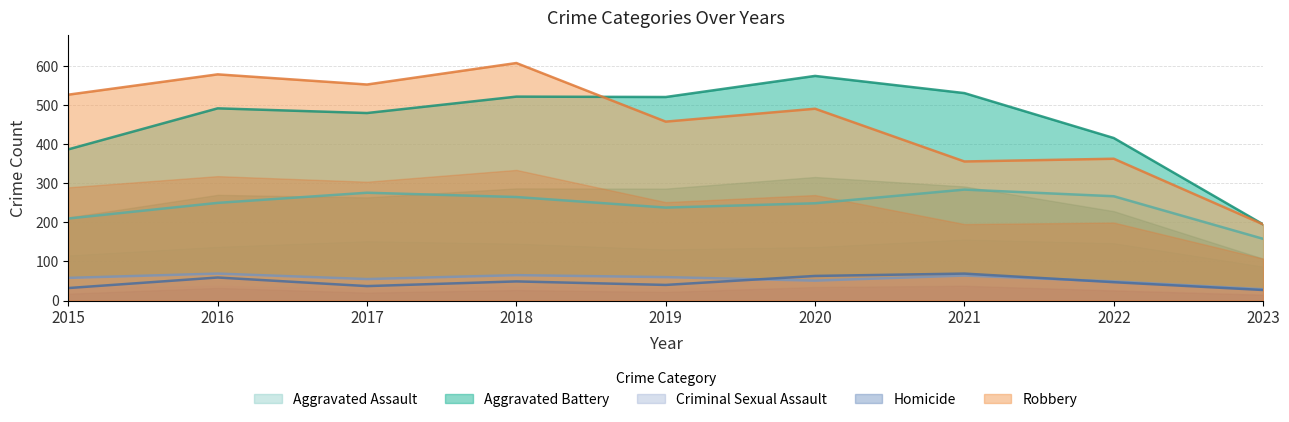

What is the sum of the Aggravated Assault values at 2021 and 2020?

533